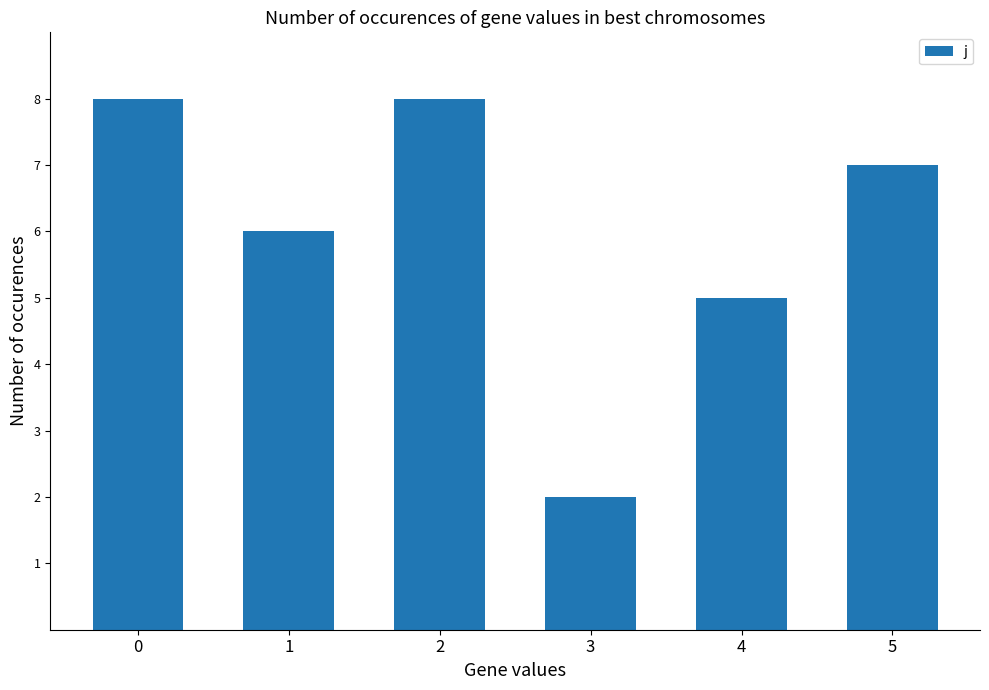

Reading right to left, list all the values displayed in this chart.

5=7	4=5	3=2	2=8	1=6	0=8